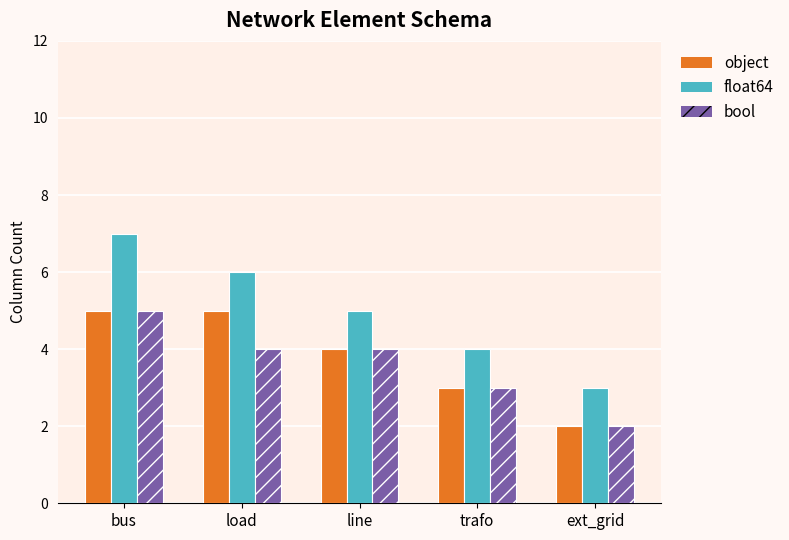

What are all the series names shown in the legend?

object, float64, bool